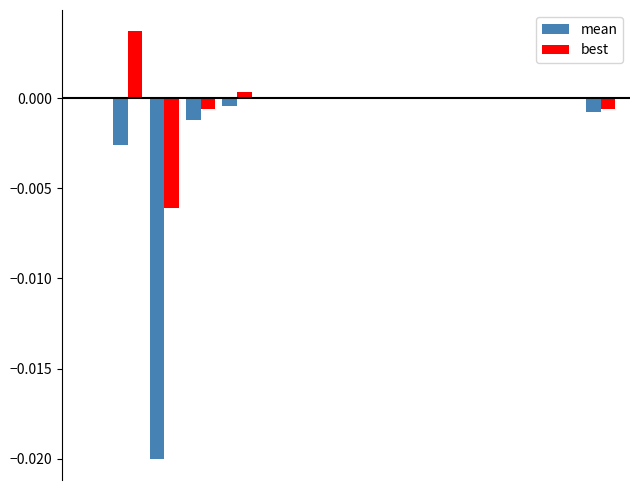

How many groups of bars are there?

15